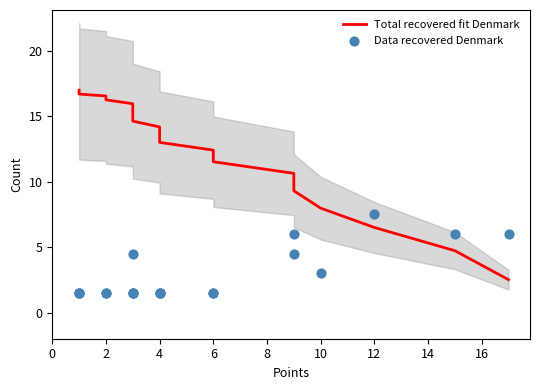

Is the value of Total recovered fit Denmark at 2 greater than the value of Data recovered Denmark at 4?

Yes